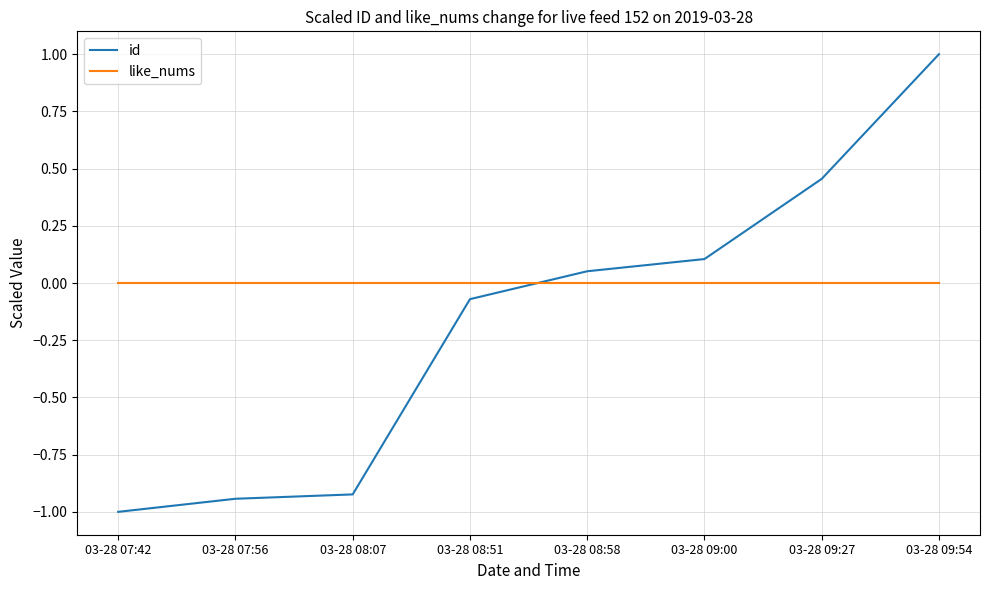

Which series has the largest total across all categories?

like_nums